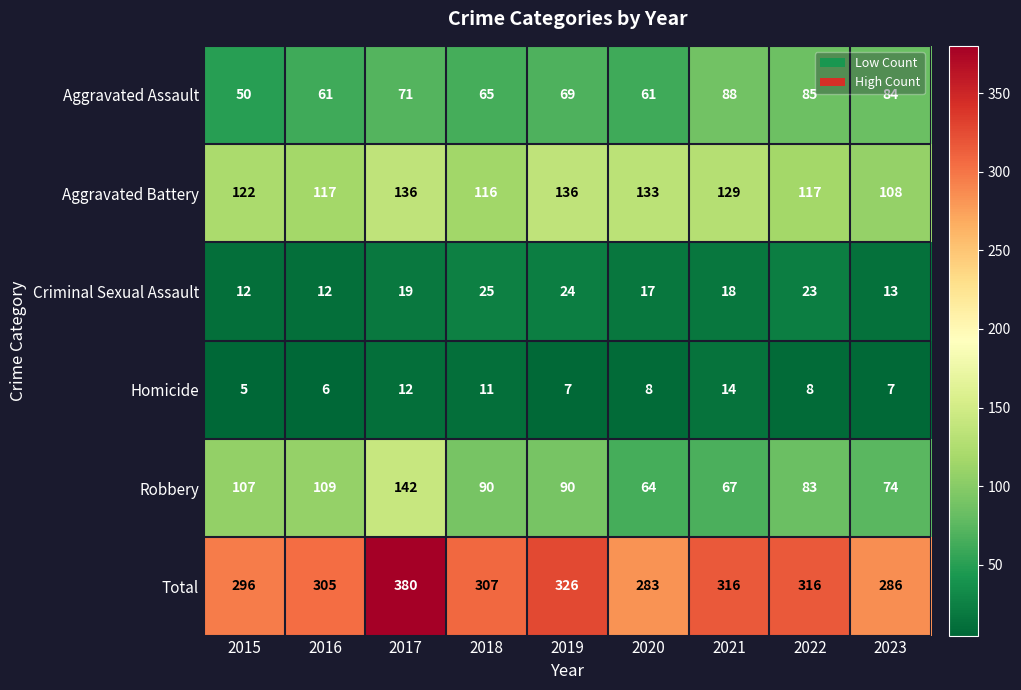

What is the greatest value displayed?

380